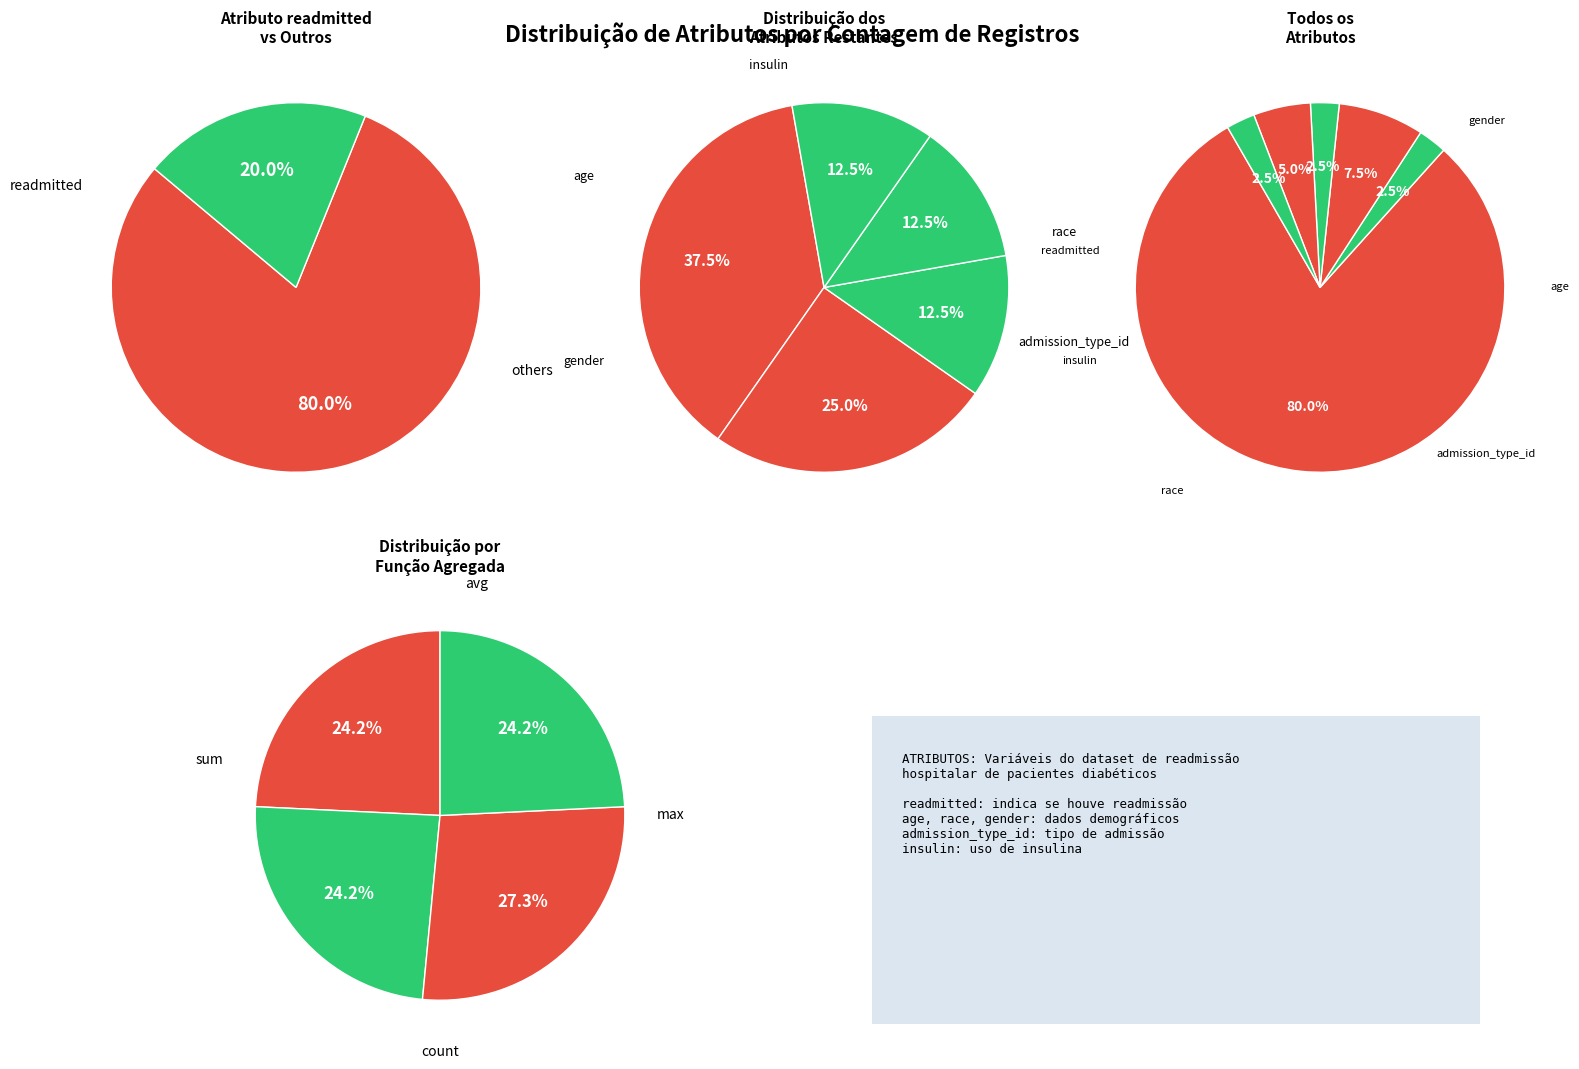

What percentage is the insulin slice, to the nearest percent?

2%